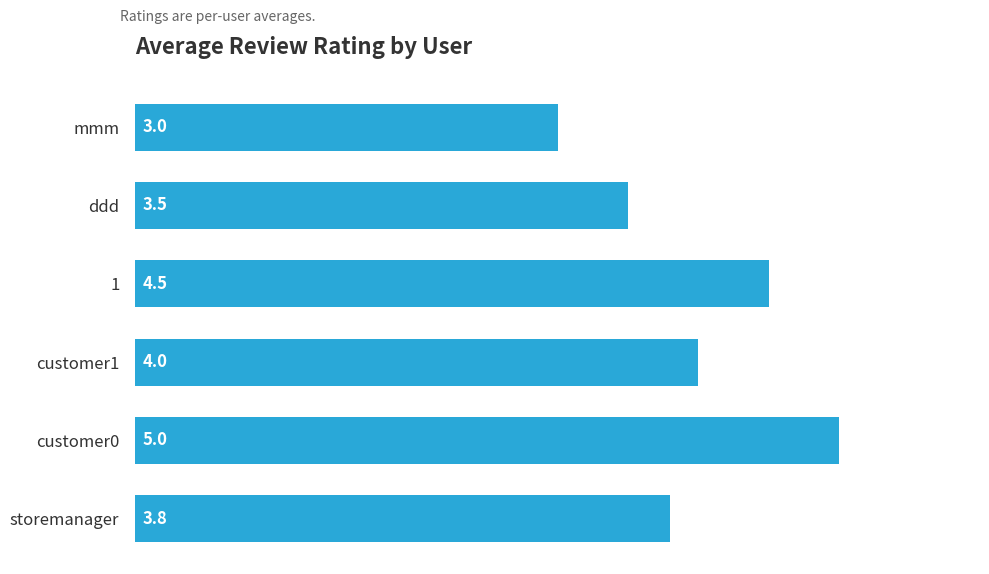

Which has a higher value, mmm or customer0?

customer0